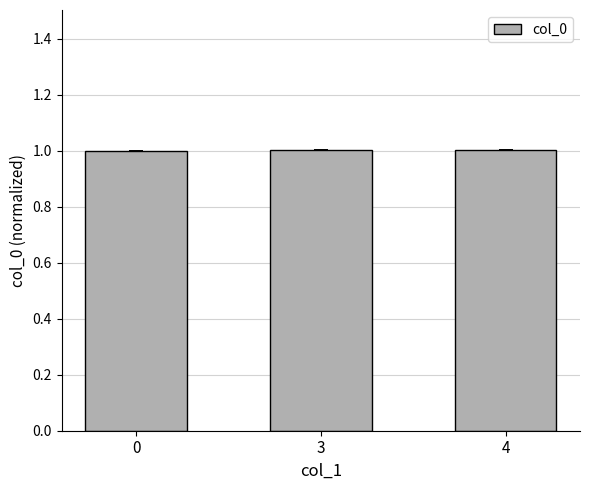

Approximately how many times larger is the value at 4 compared to 3?

1.0